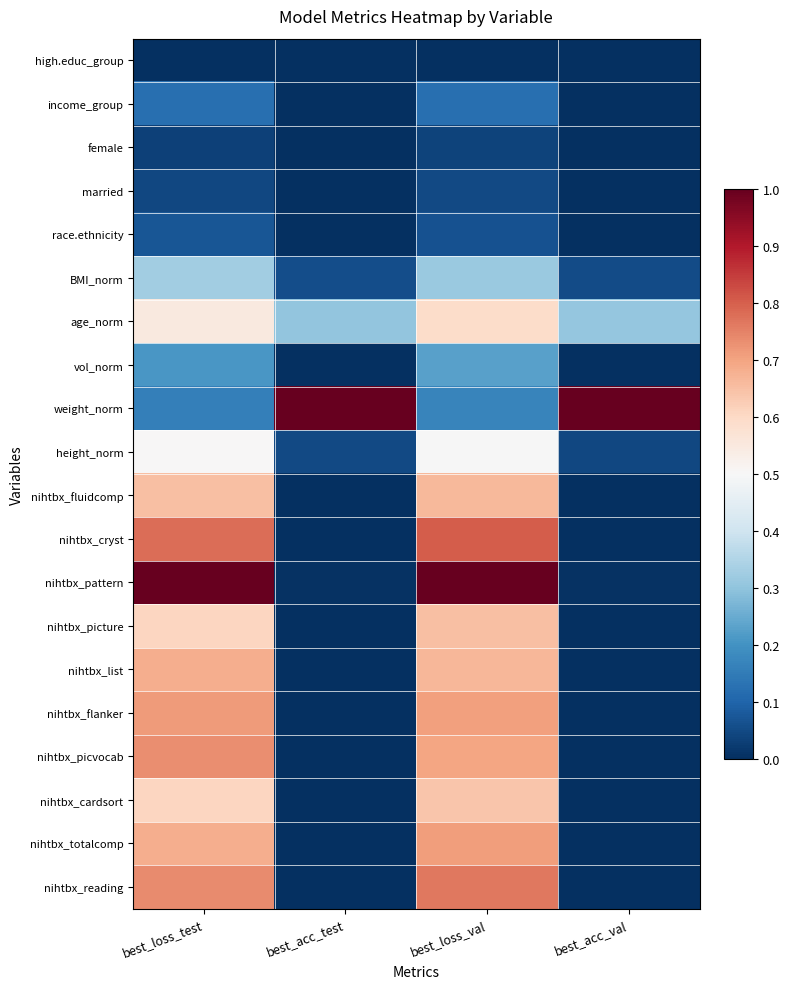

Reading left to right, list all the values displayed in this chart.

high.educ_group: best_loss_test=0.0	best_acc_test=0.0	best_loss_val=0.0	best_acc_val=0.0
income_group: best_loss_test=0.1	best_acc_test=0.0	best_loss_val=0.1	best_acc_val=0.0
female: best_loss_test=0.0	best_acc_test=0.0	best_loss_val=0.0	best_acc_val=0.0
married: best_loss_test=0.0	best_acc_test=0.0	best_loss_val=0.0	best_acc_val=0.0
race.ethnicity: best_loss_test=0.1	best_acc_test=0.0	best_loss_val=0.1	best_acc_val=0.0
BMI_norm: best_loss_test=0.3	best_acc_test=0.1	best_loss_val=0.3	best_acc_val=0.1
age_norm: best_loss_test=0.6	best_acc_test=0.3	best_loss_val=0.6	best_acc_val=0.3
vol_norm: best_loss_test=0.2	best_acc_test=0.0	best_loss_val=0.2	best_acc_val=0.0
weight_norm: best_loss_test=0.2	best_acc_test=1.0	best_loss_val=0.2	best_acc_val=1.0
height_norm: best_loss_test=0.5	best_acc_test=0.0	best_loss_val=0.5	best_acc_val=0.0
nihtbx_fluidcomp: best_loss_test=0.6	best_acc_test=0.0	best_loss_val=0.7	best_acc_val=0.0
nihtbx_cryst: best_loss_test=0.8	best_acc_test=0.0	best_loss_val=0.8	best_acc_val=0.0
nihtbx_pattern: best_loss_test=1.0	best_acc_test=0.0	best_loss_val=1.0	best_acc_val=0.0
nihtbx_picture: best_loss_test=0.6	best_acc_test=0.0	best_loss_val=0.7	best_acc_val=0.0
nihtbx_list: best_loss_test=0.7	best_acc_test=0.0	best_loss_val=0.7	best_acc_val=0.0
nihtbx_flanker: best_loss_test=0.7	best_acc_test=0.0	best_loss_val=0.7	best_acc_val=0.0
nihtbx_picvocab: best_loss_test=0.7	best_acc_test=0.0	best_loss_val=0.7	best_acc_val=0.0
nihtbx_cardsort: best_loss_test=0.6	best_acc_test=0.0	best_loss_val=0.6	best_acc_val=0.0
nihtbx_totalcomp: best_loss_test=0.7	best_acc_test=0.0	best_loss_val=0.7	best_acc_val=0.0
nihtbx_reading: best_loss_test=0.7	best_acc_test=0.0	best_loss_val=0.8	best_acc_val=0.0